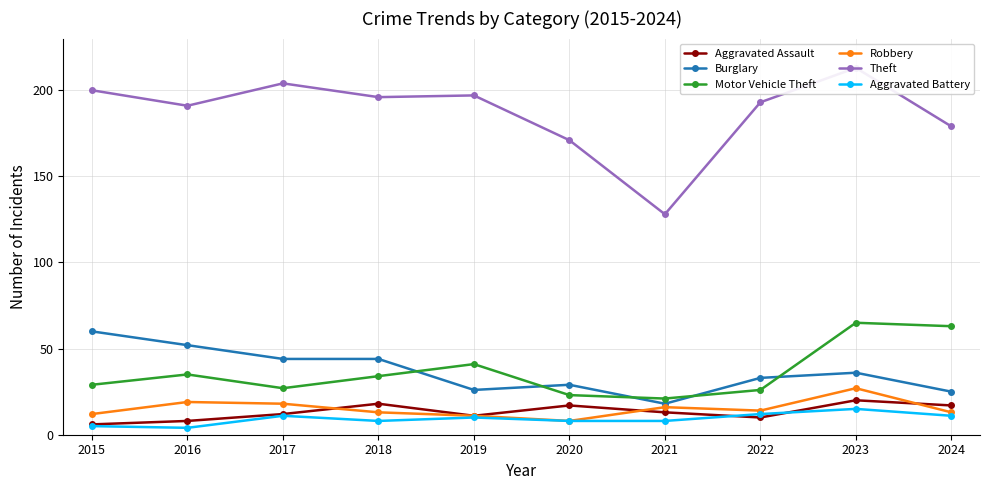

Which has a higher value, 2024 or 2015?

2024